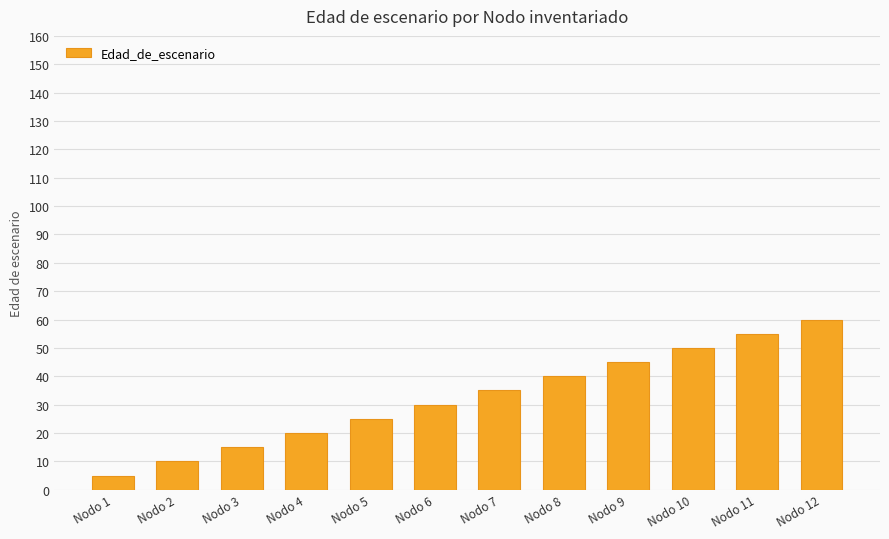

What is the ratio of the value at Nodo 5 to the value at Nodo 8?

0.6